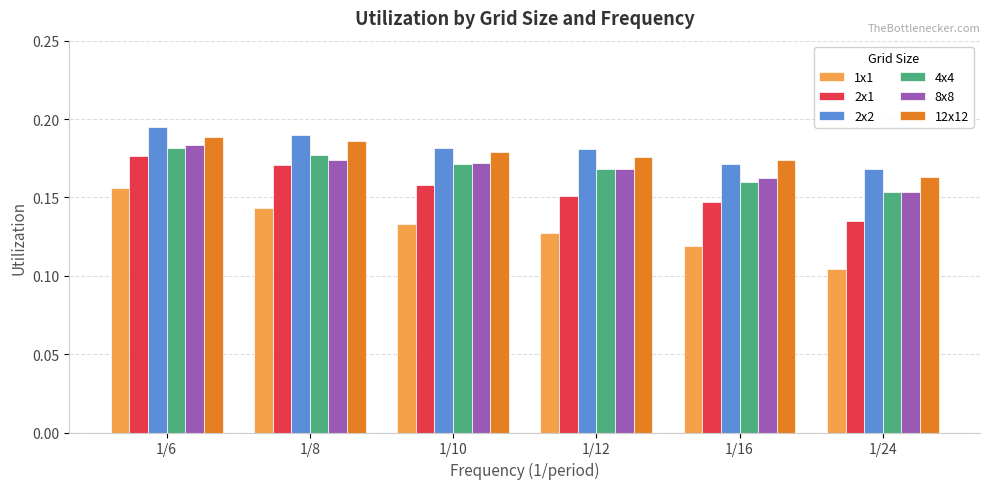

What is the sum of all 1x1 values?

0.8